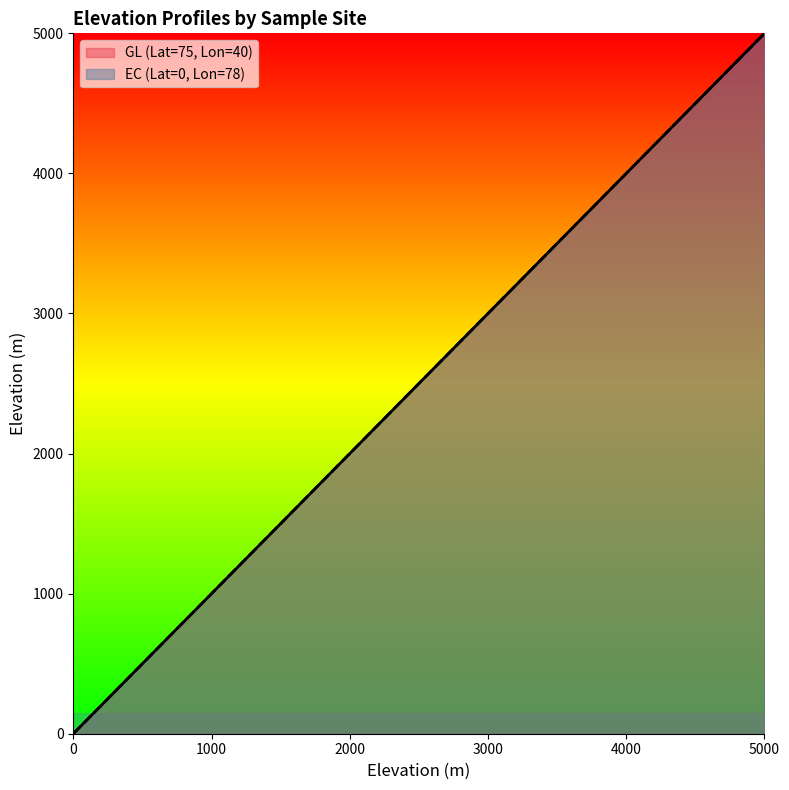

What is the value of the GL Elevation point at the 2nd from the left?

100